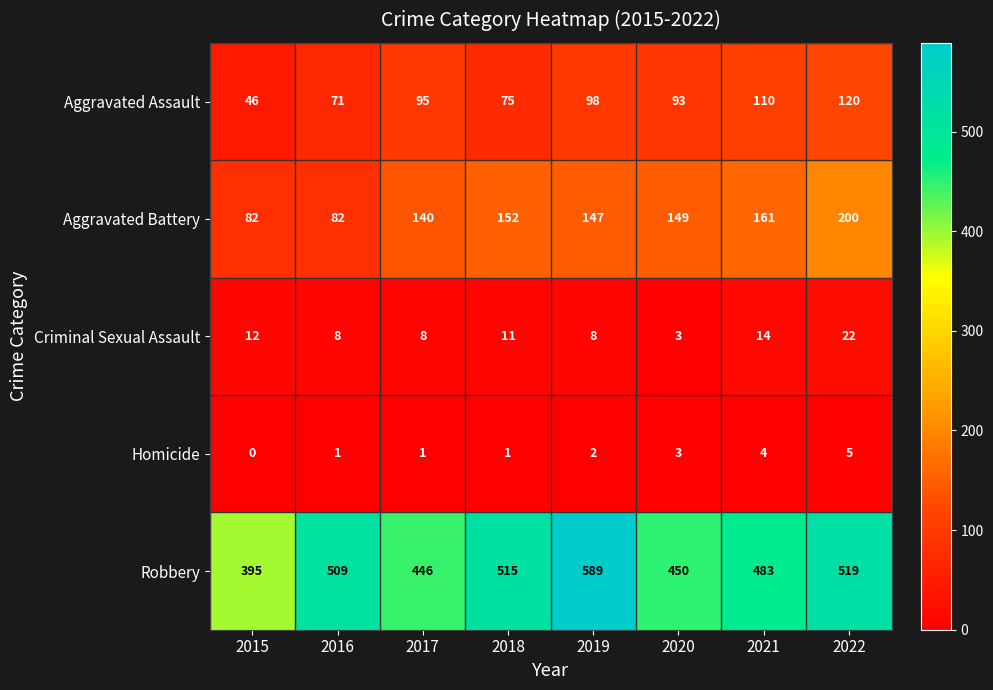

What is the difference between the maximum and second lowest values in the Robbery series?

143